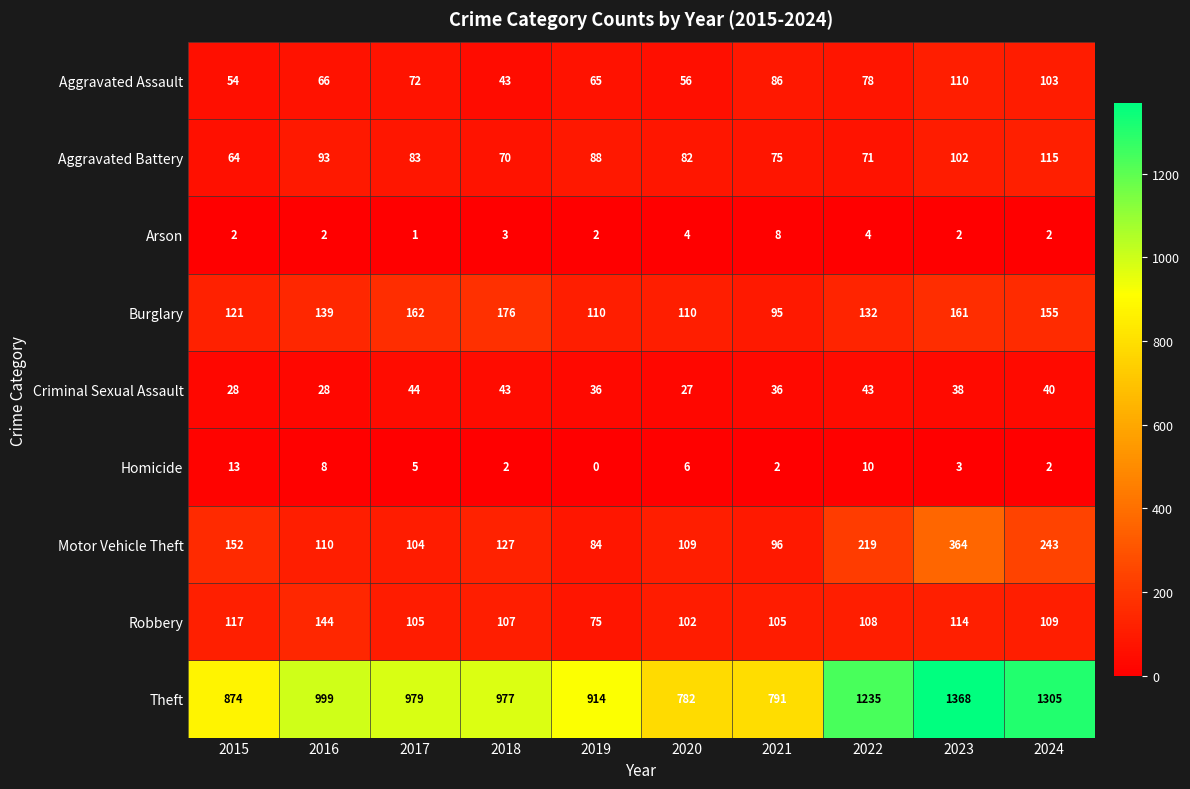

How many data points does each series have?

10